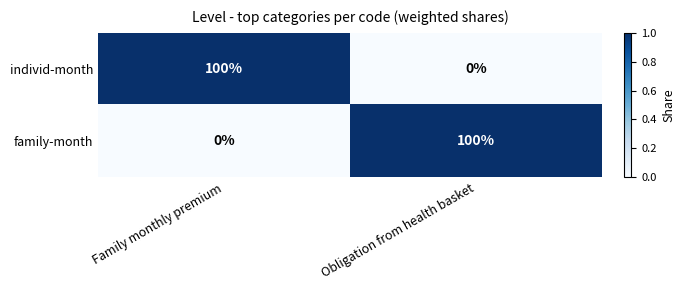

Is it true that individ-month equals 0 at Obligation from health basket?

True